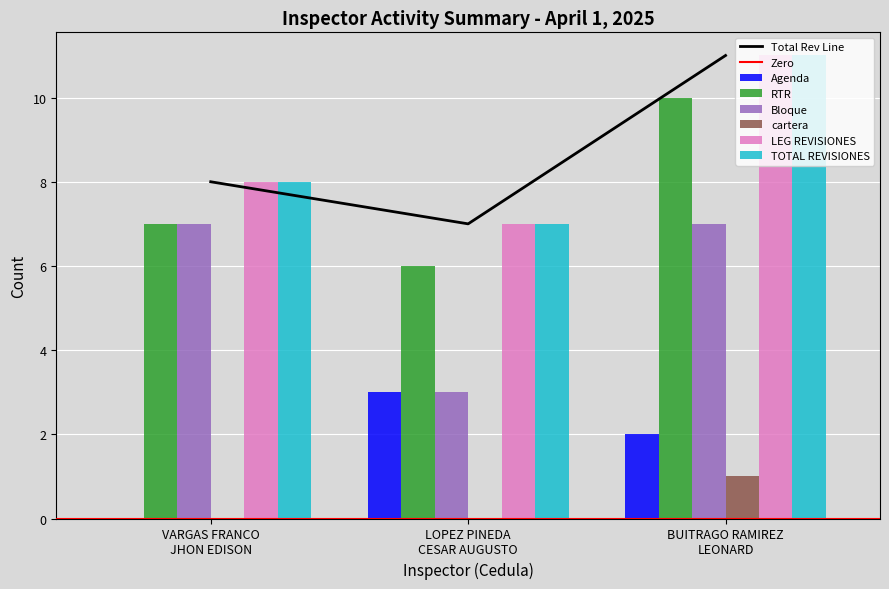

What is the highest value of the LEG REVISIONES series?

11